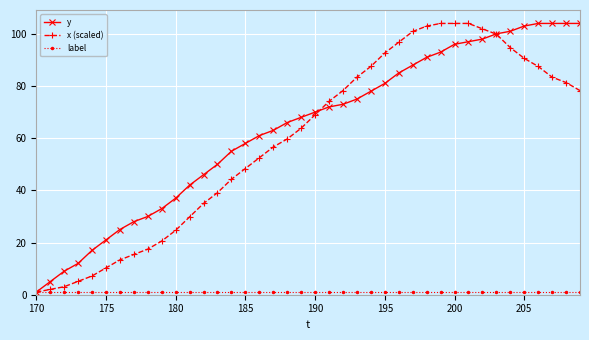

What is the greatest value displayed?

104.0